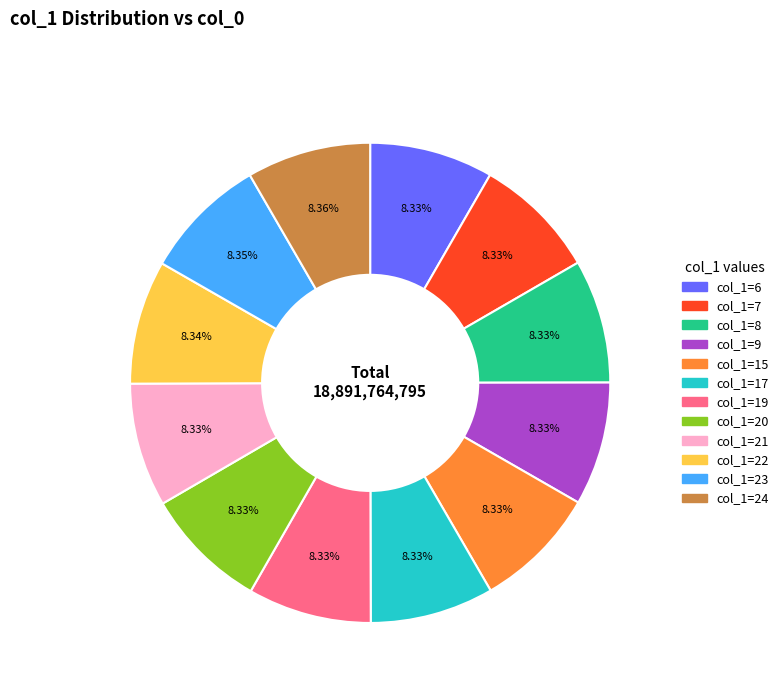

Count the number of slices in the pie.

12